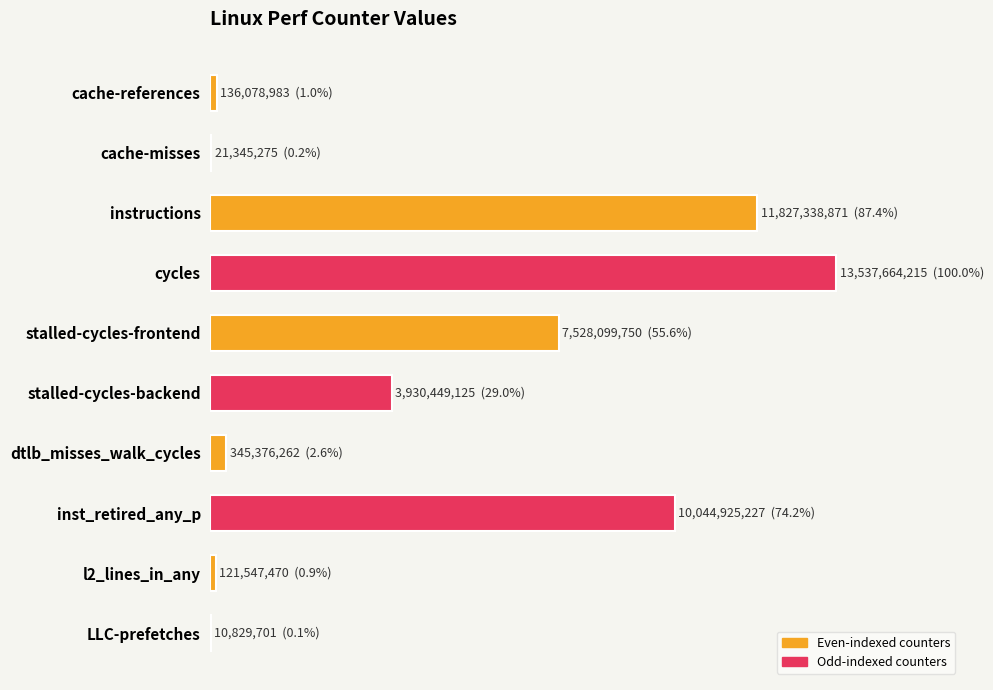

Are the bars horizontal?

Yes